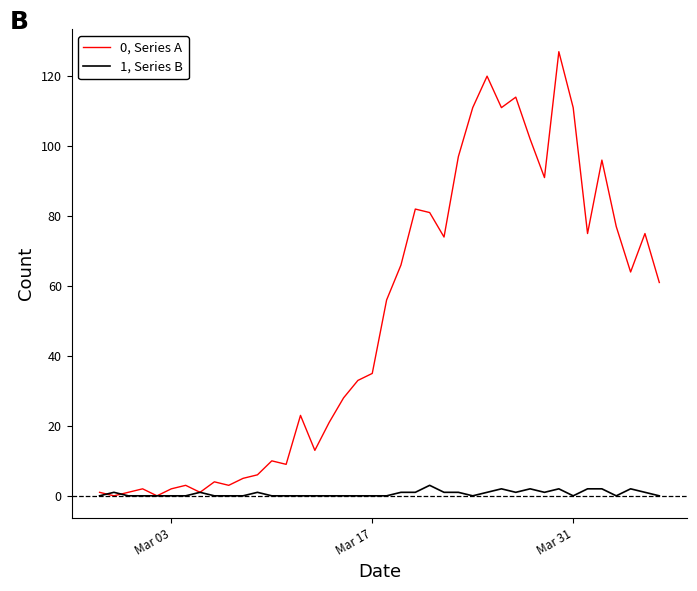

Reading left to right, list all the values displayed in this chart.

0, Series A: 1	0	1	2	0	2	3	1	4	3	5	6	10	9	23	13	21	28	33	35	56	66	82	81	74	97	111	120	111	114	102	91	127	111	75	96	77	64	75	61
1, Series B: 0	1	0	0	0	0	0	1	0	0	0	1	0	0	0	0	0	0	0	0	0	1	1	3	1	1	0	1	2	1	2	1	2	0	2	2	0	2	1	0